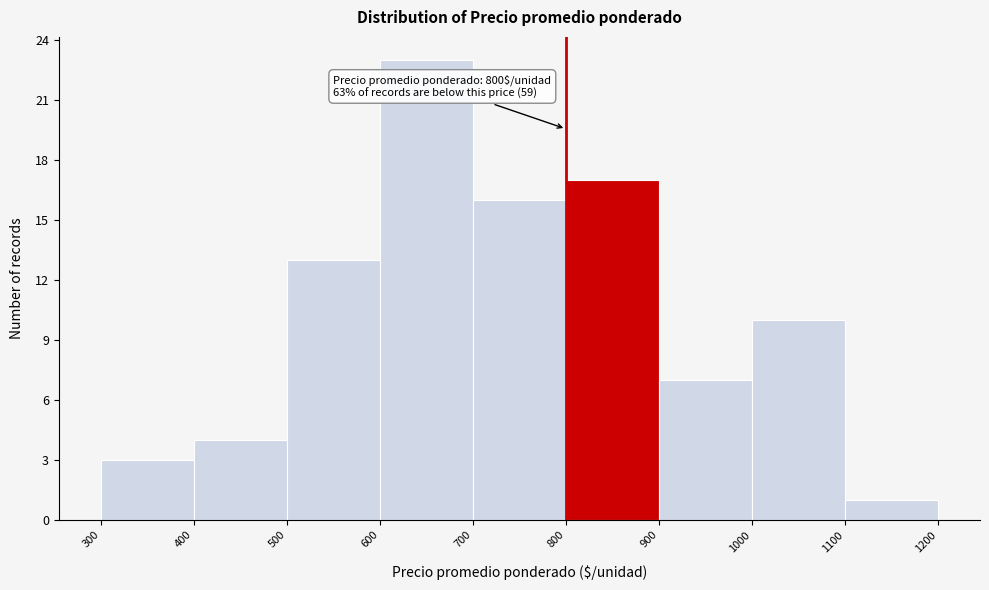

Which range on the x-axis has the tallest bar?

600 to 700